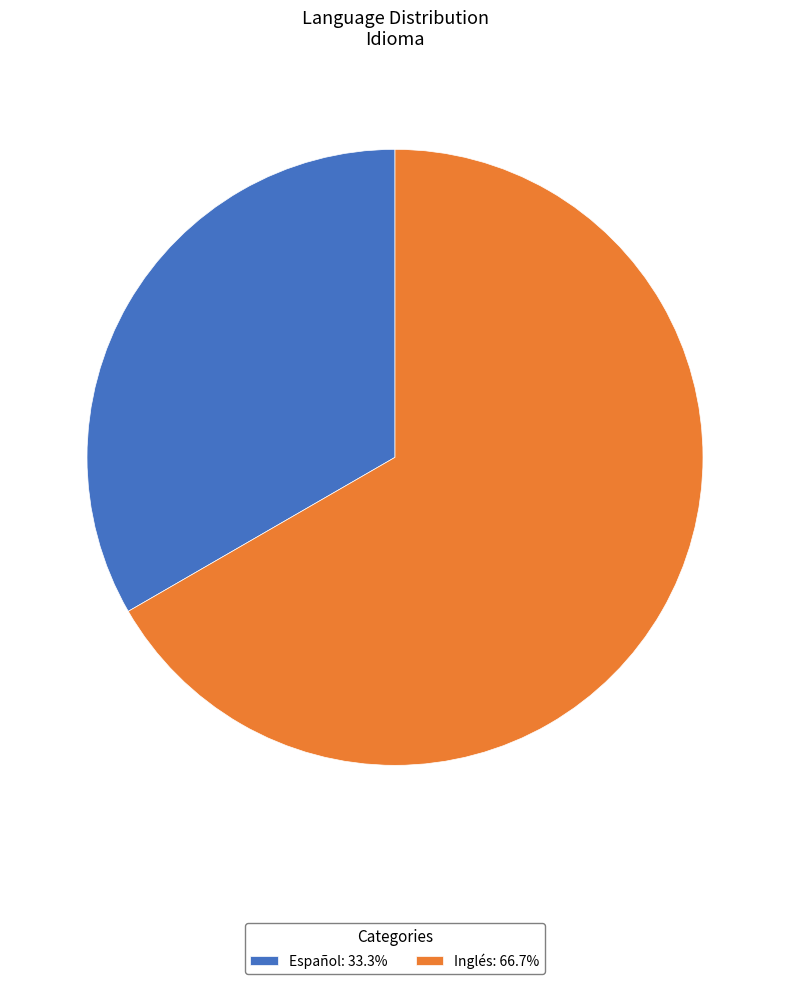

Between Español and Inglés, which is larger?

Inglés